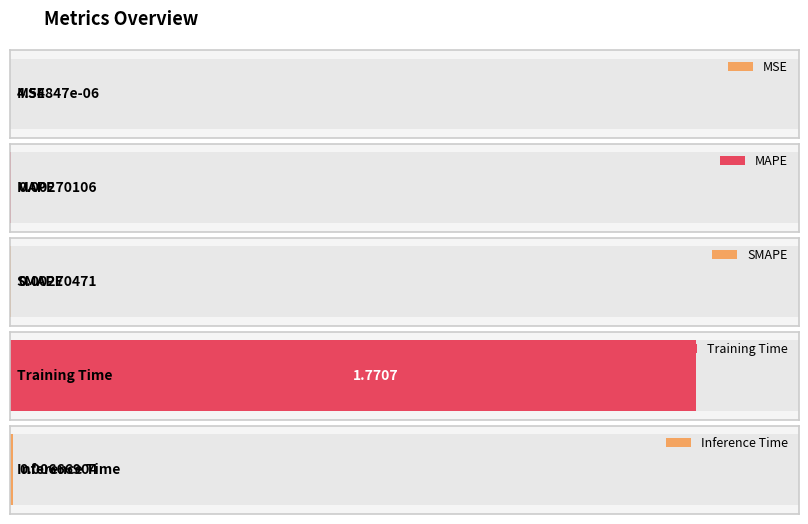

Between SMAPE and MAPE, which is larger?

SMAPE